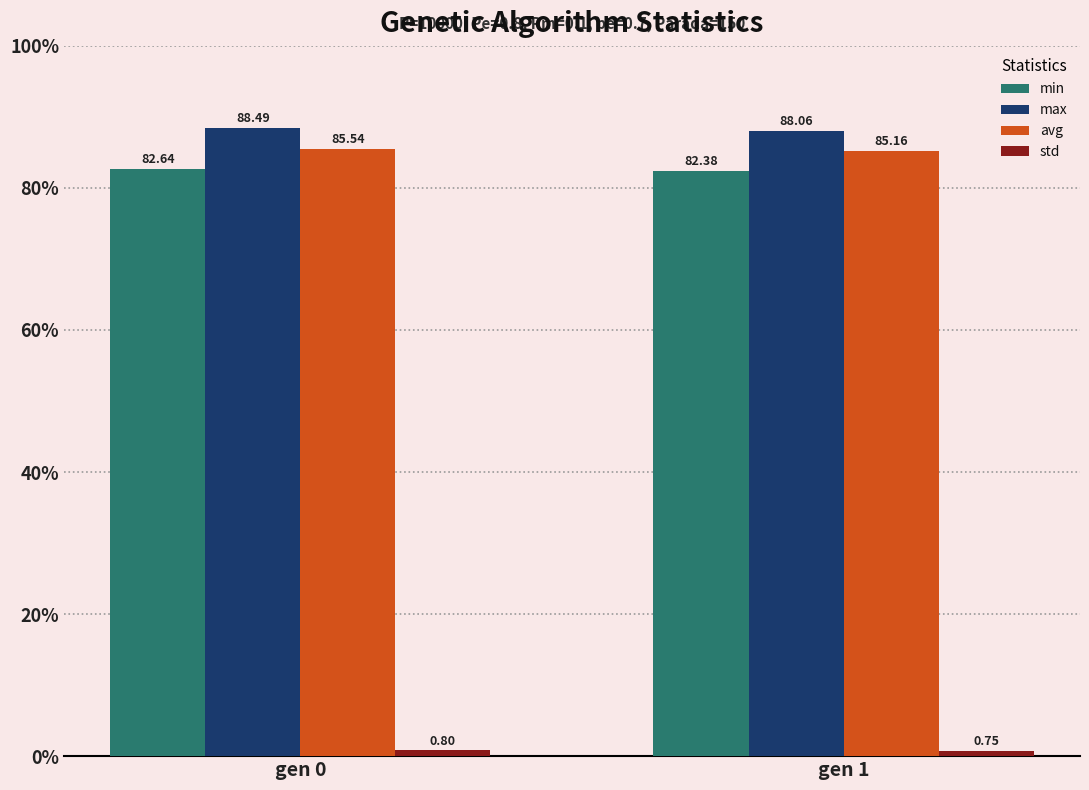

Which series has the widest spread of values?

max